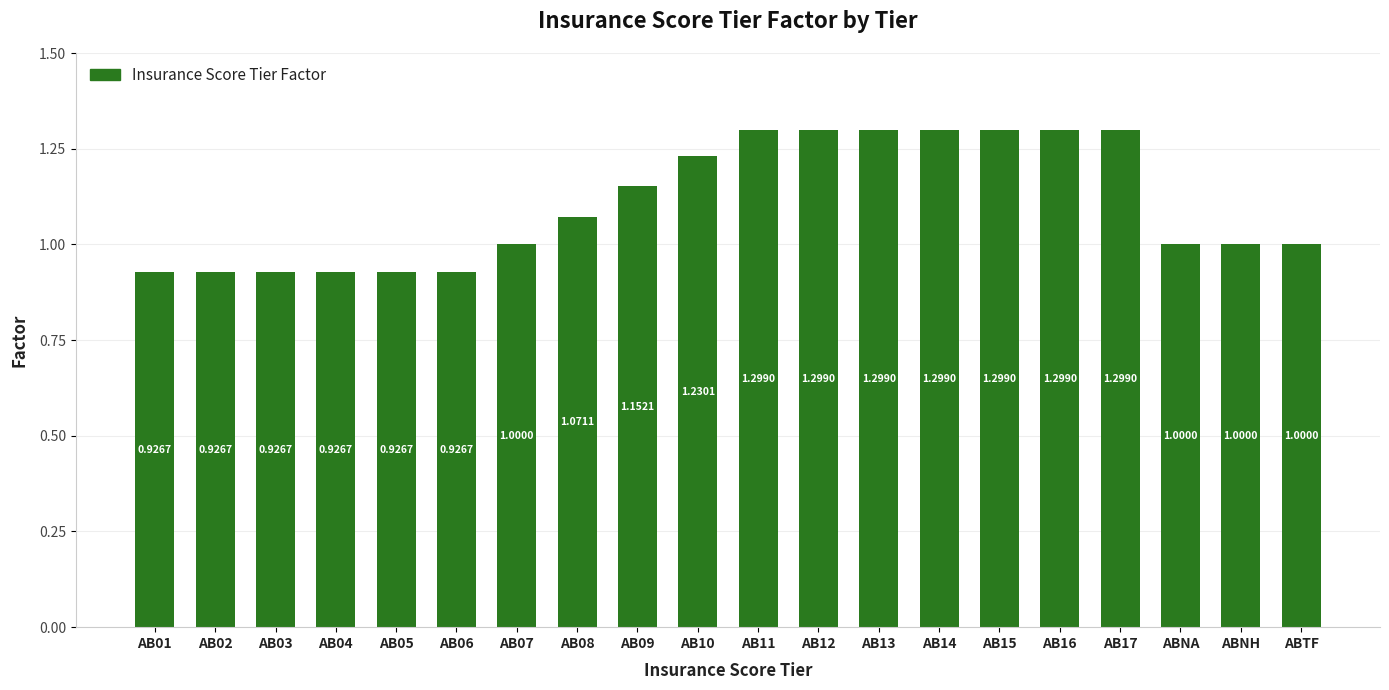

Are the bars grouped side by side (vs. stacked)?

No